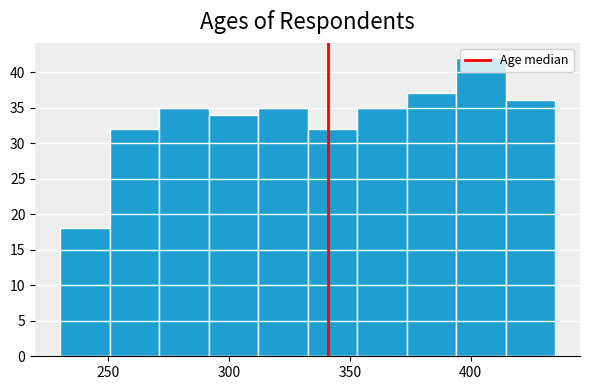

Reading left to right, list every bar in this chart as the range it spans on the x-axis followed by its height. Neither the bar edges nor the heights are printed on the chart, so give them approximately, as read against the axes.

230.0 to 250.5: 18
250.5 to 271.0: 32
271.0 to 291.5: 35
291.5 to 312.0: 34
312.0 to 332.5: 35
332.5 to 353.0: 32
353.0 to 373.5: 35
373.5 to 394.0: 37
394.0 to 414.5: 42
414.5 to 435.0: 36